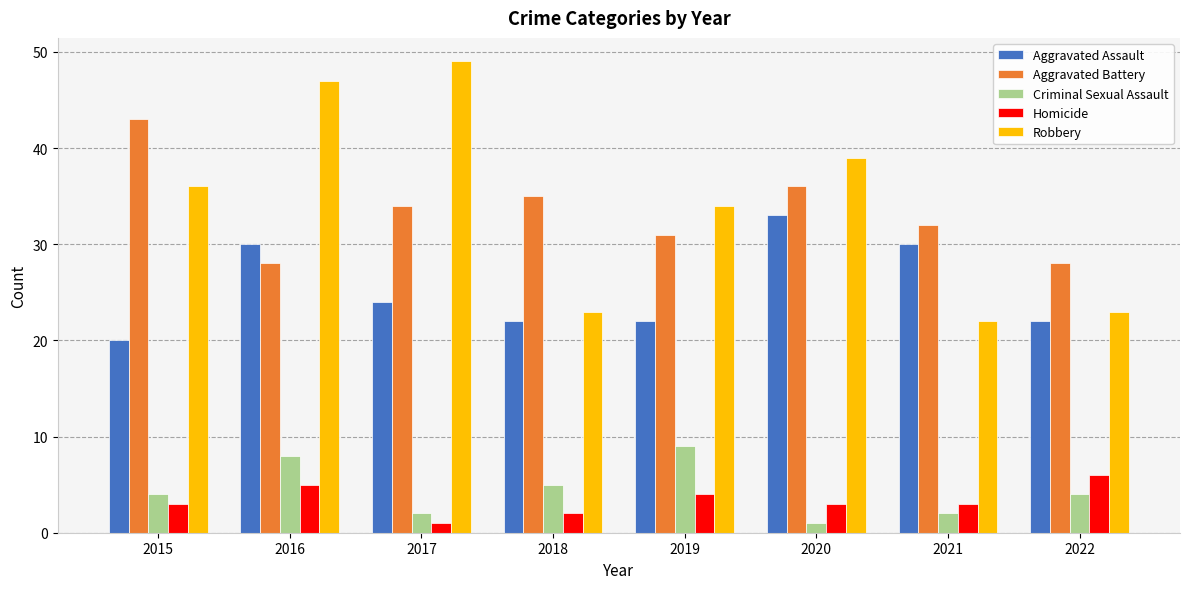

At which category is the sum across all series the highest?

2016